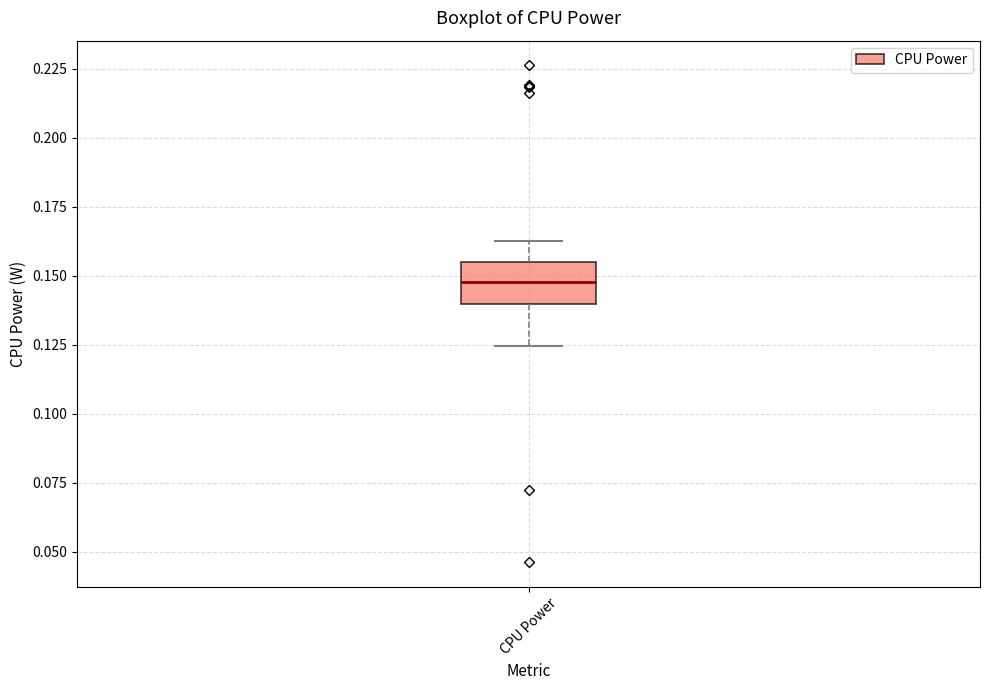

Read this box plot against the y-axis: the position of the median line, the range covered by the box, and the ends of both whiskers. The values are not printed on the chart, so give them approximately, as read against the axis.

median 0.150, box 0.140 to 0.155, whiskers 0.125 to 0.160